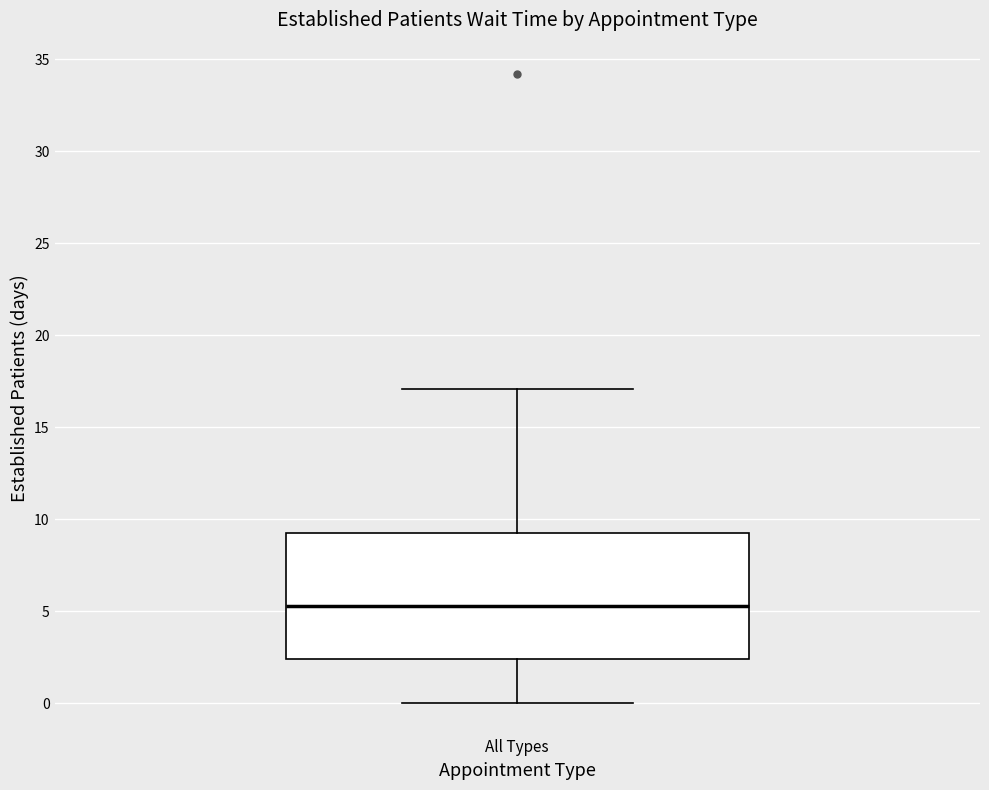

Read this box plot against the y-axis: the position of the median line, the range covered by the box, and the ends of both whiskers. The values are not printed on the chart, so give them approximately, as read against the axis.

median 5.5, box 2.5 to 9.5, whiskers 0.0 to 17.0